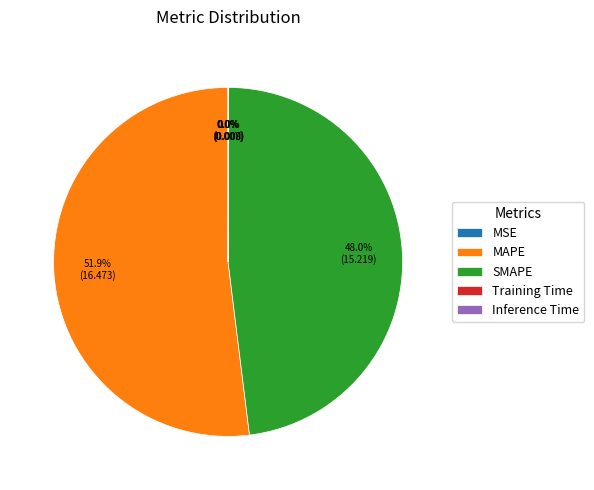

Which slice is the largest?

MAPE